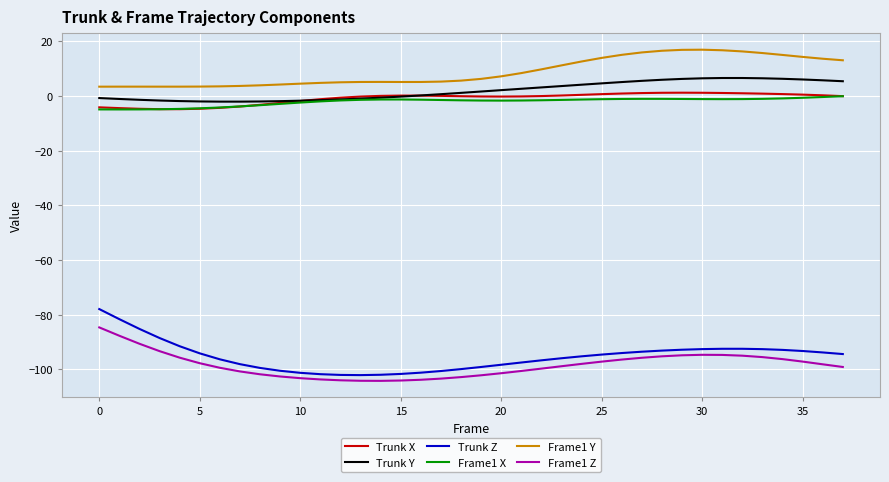

True or false: Trunk X and Frame1 Z cross at least once.

False